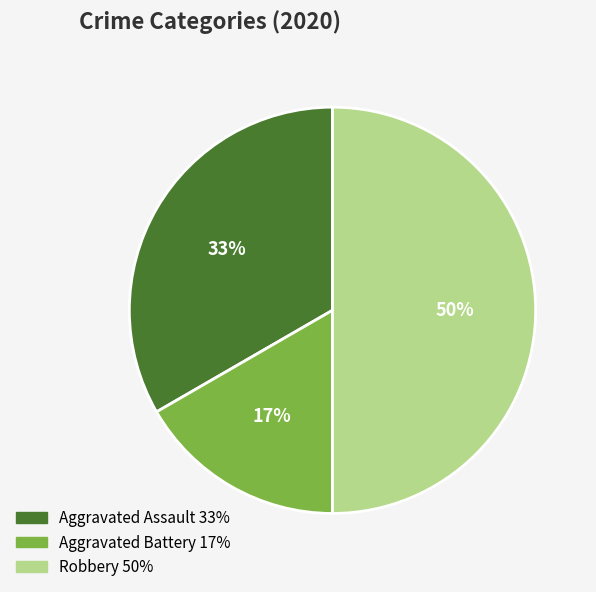

To the nearest percent, what is the combined percentage of Aggravated Battery and Robbery?

67%